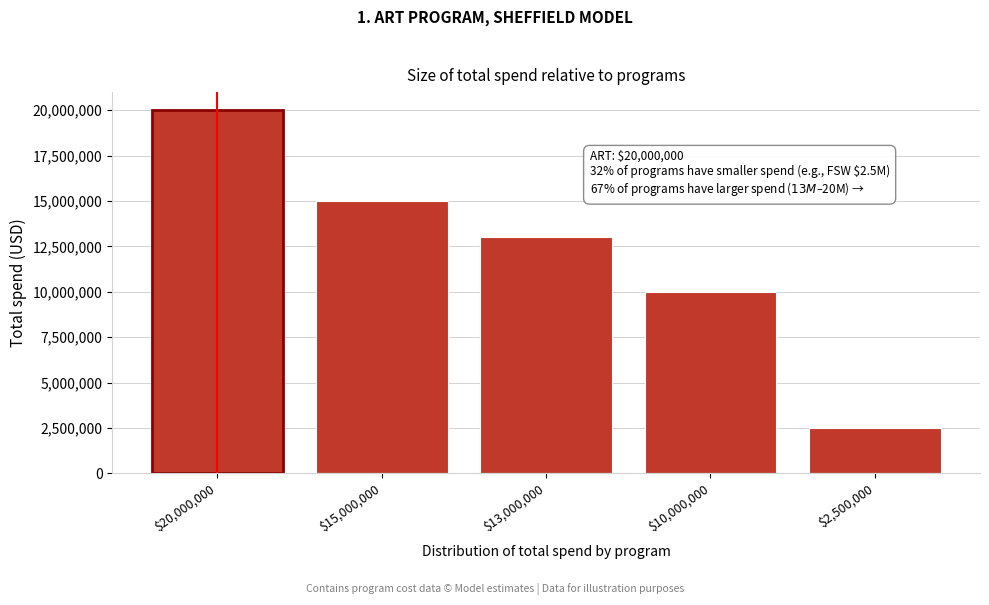

Reading left to right, transcribe all the data shown in this chart.

20000000	15000000	13000000	10000000	2500000